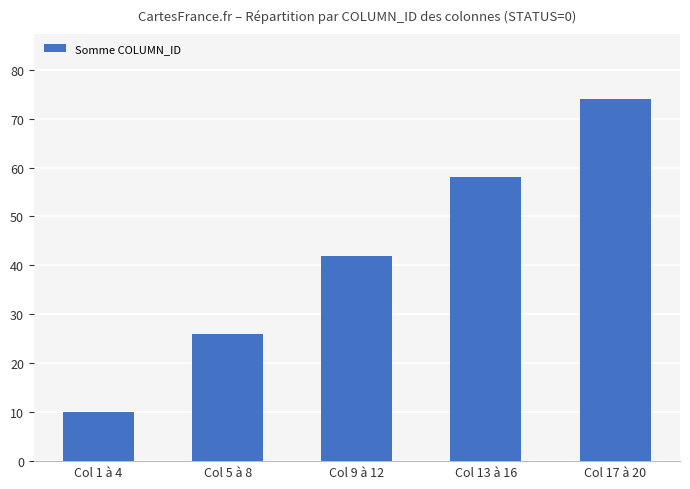

What is the sum of all values?

210